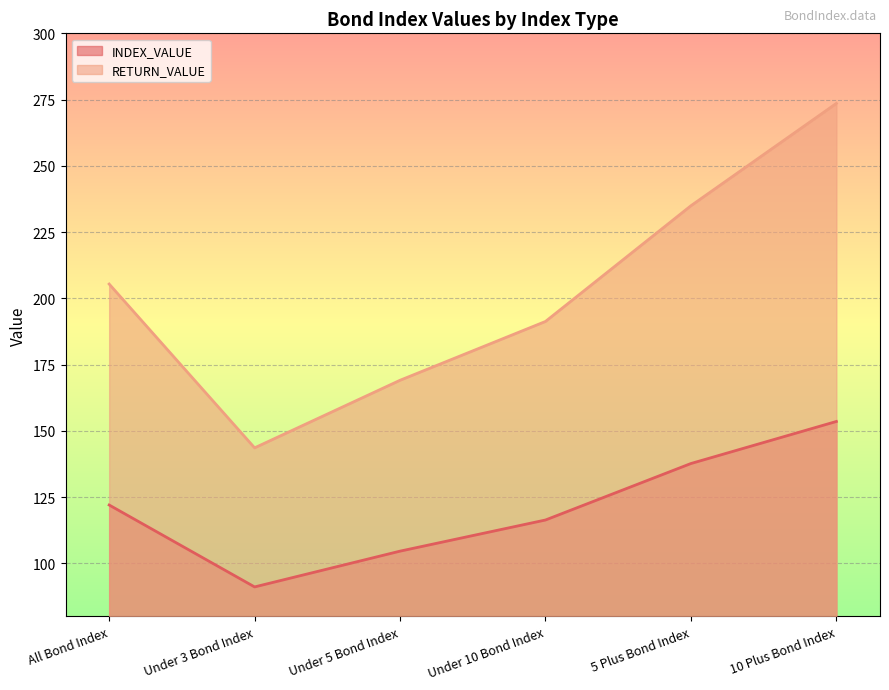

What is the lowest value of the INDEX_VALUE series?

91.1